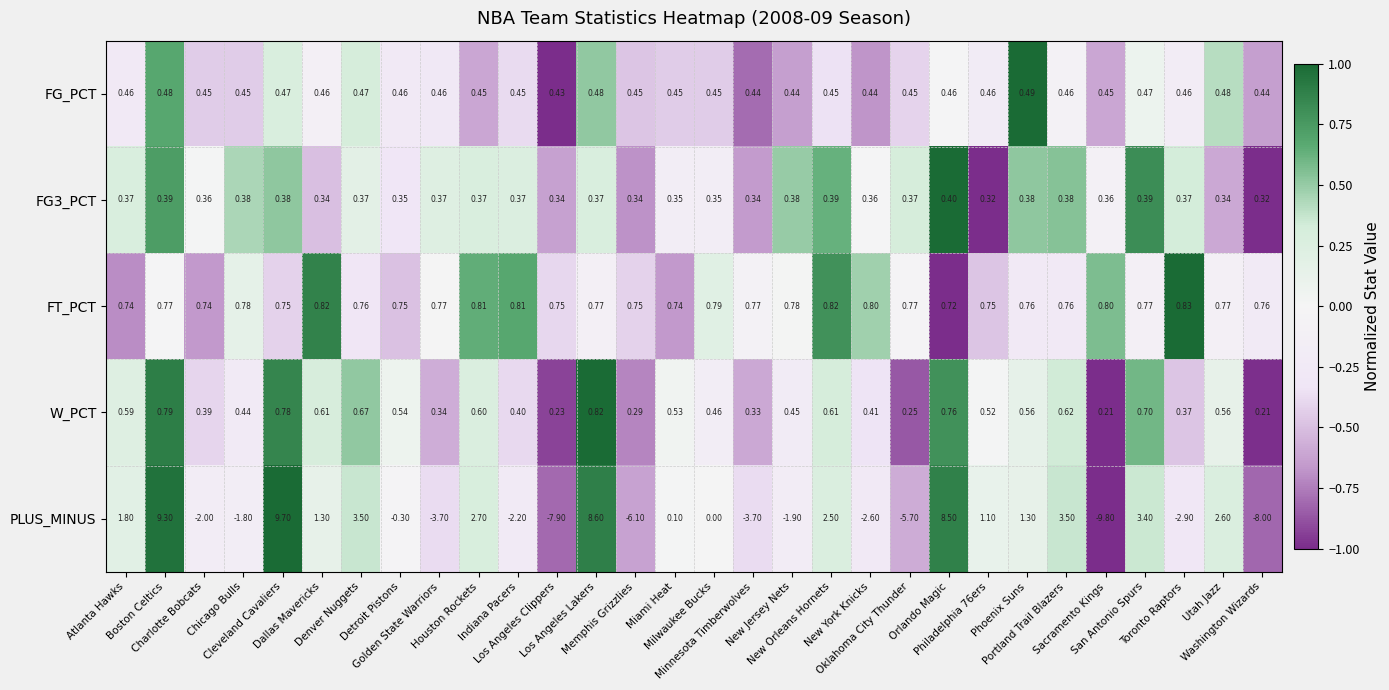

Which series has the largest range (max minus min)?

PLUS_MINUS